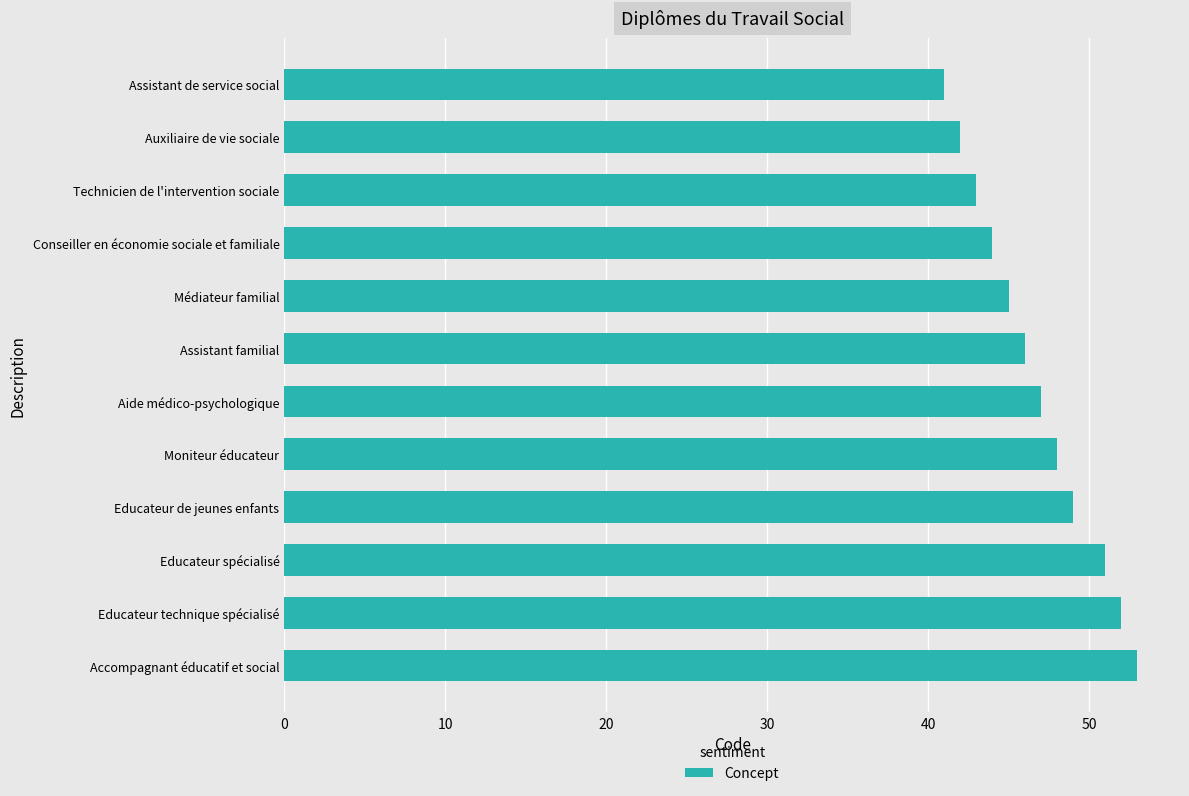

What is the greatest value displayed?

53